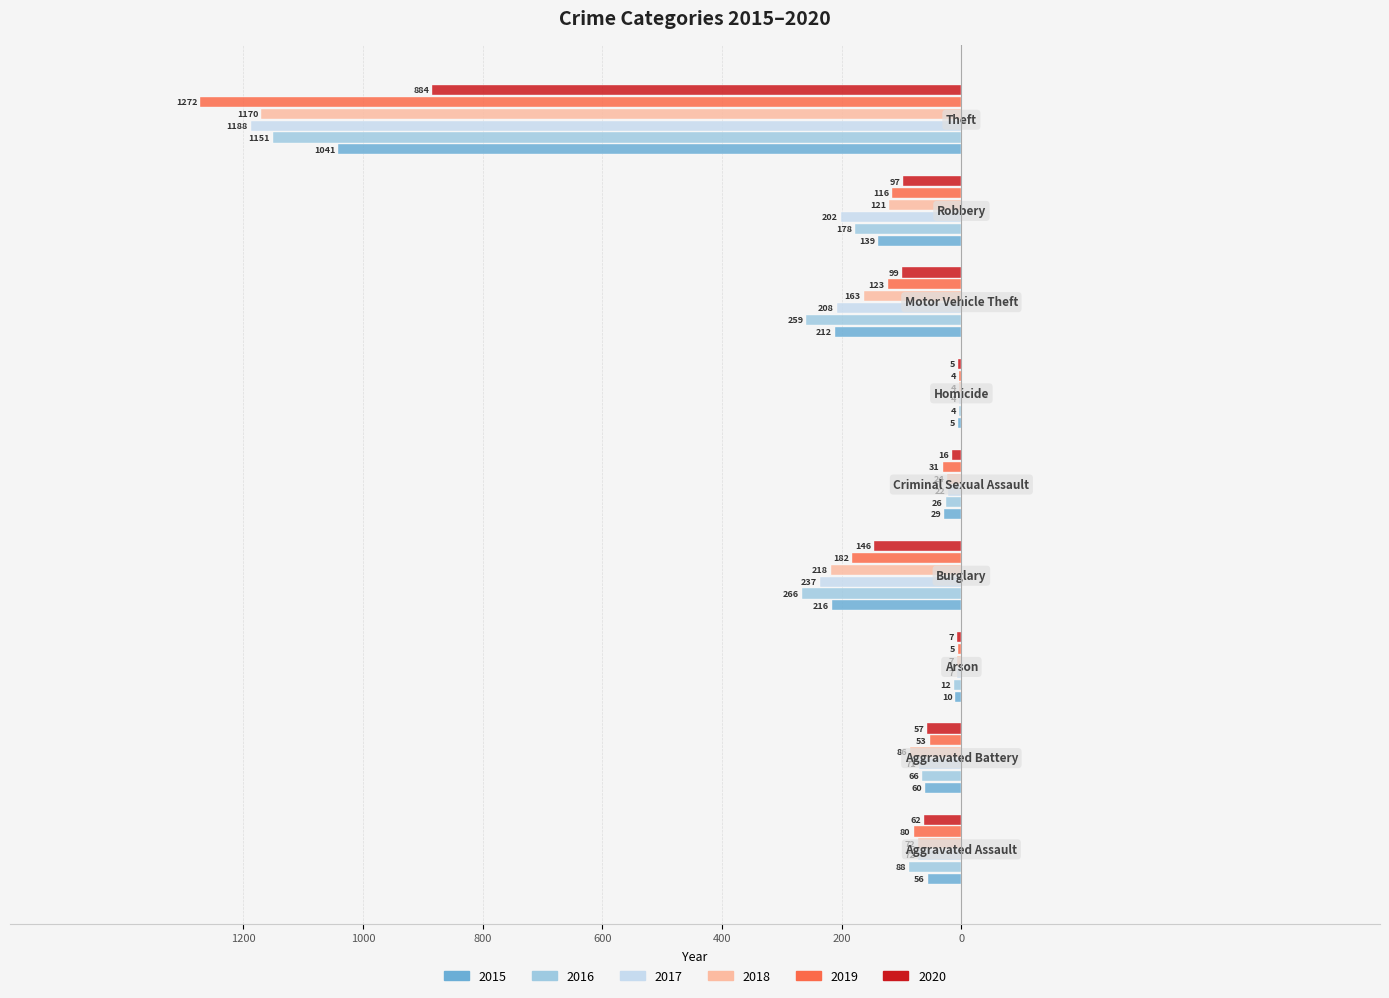

What are all the series names shown in the legend?

2015, 2016, 2017, 2018, 2019, 2020